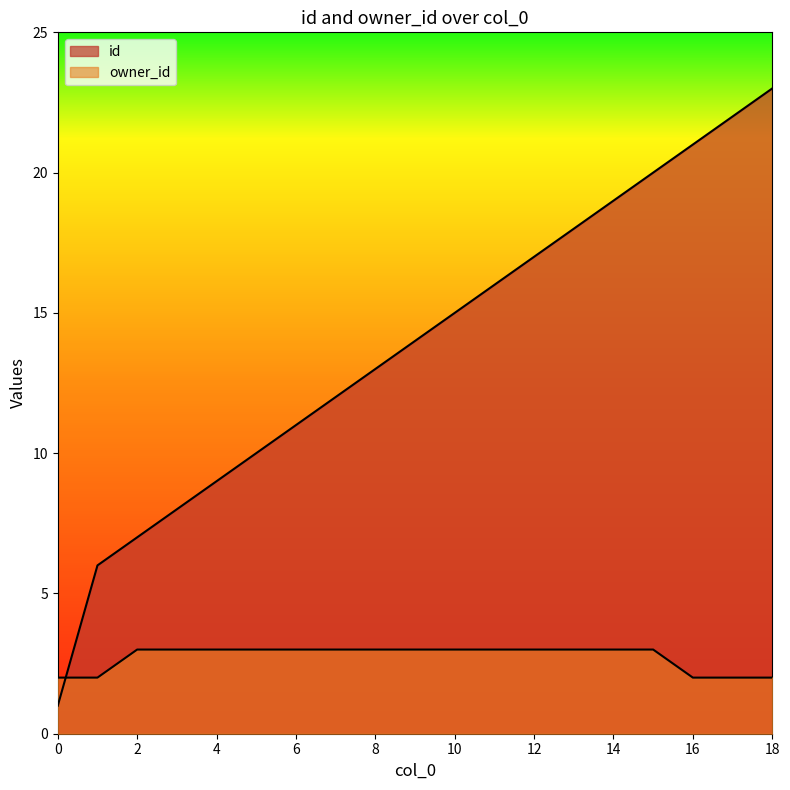

Does the chart have visible grid lines?

No